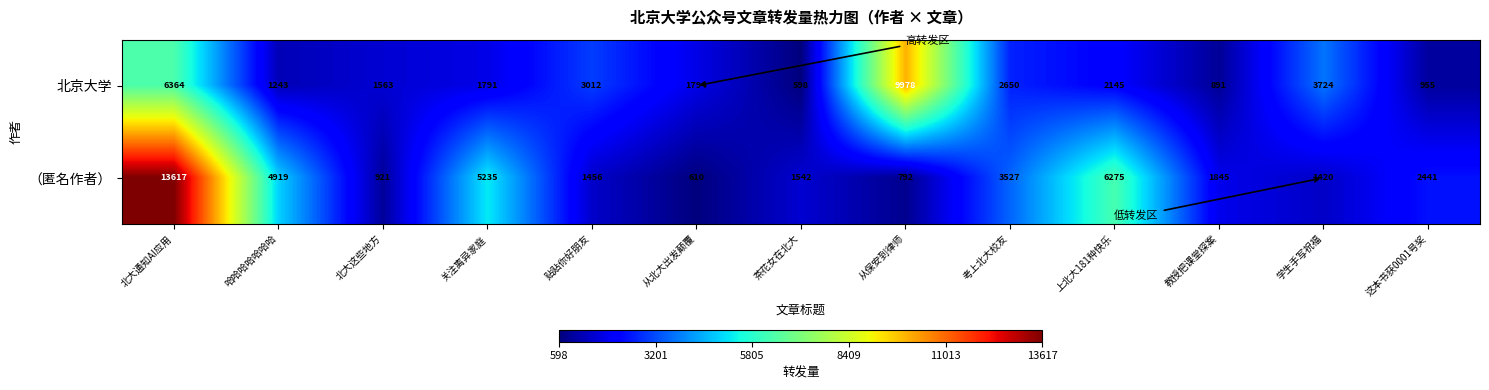

Between 北大这些地方 and 教授把课堂探案, which series saw the biggest shift?

（匿名作者）